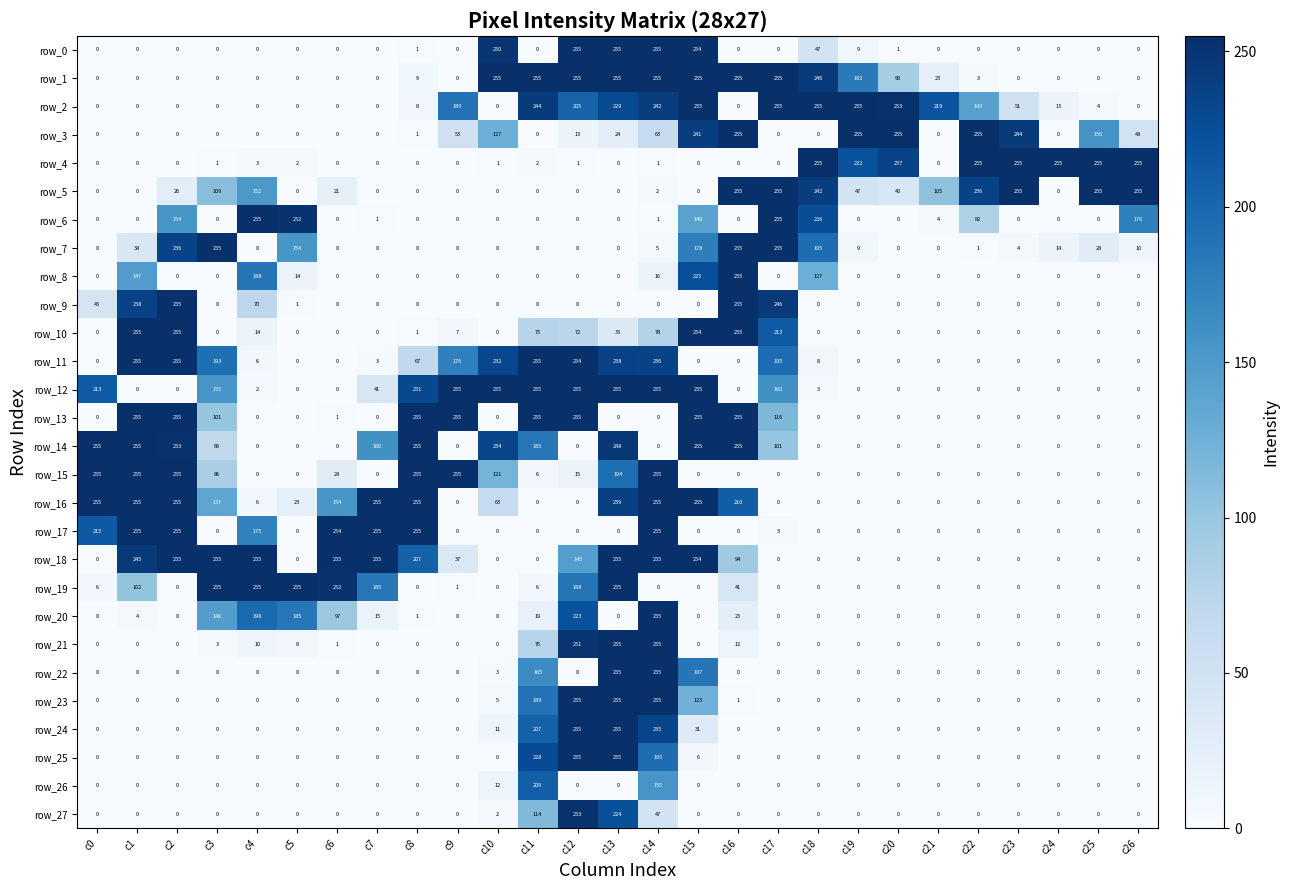

What is the difference between the maximum and minimum values in the row_9 series?

255